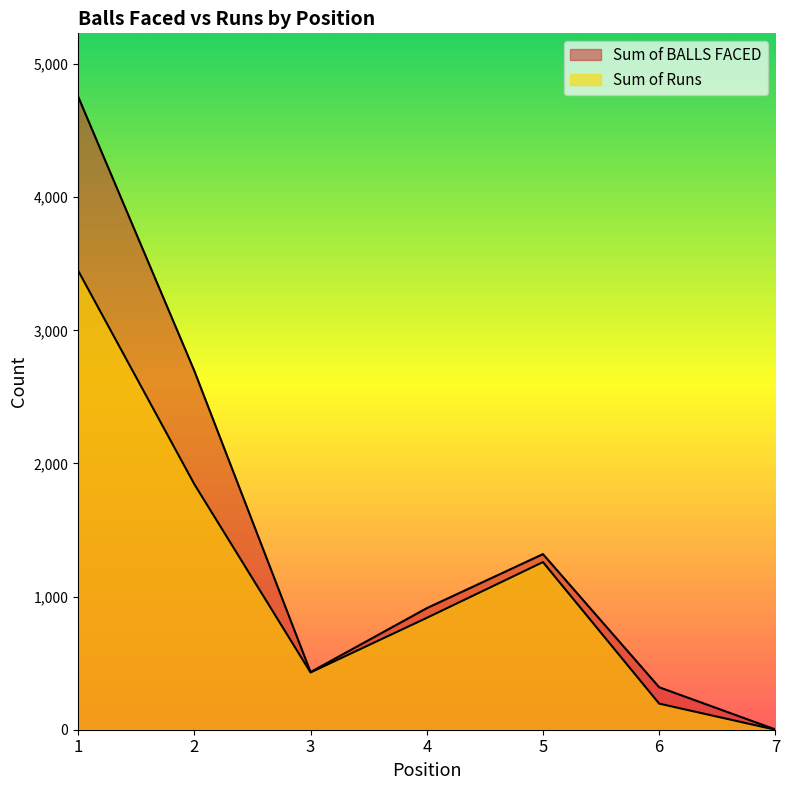

True or false: Sum of Runs and Sum of BALLS FACED cross at least once.

False